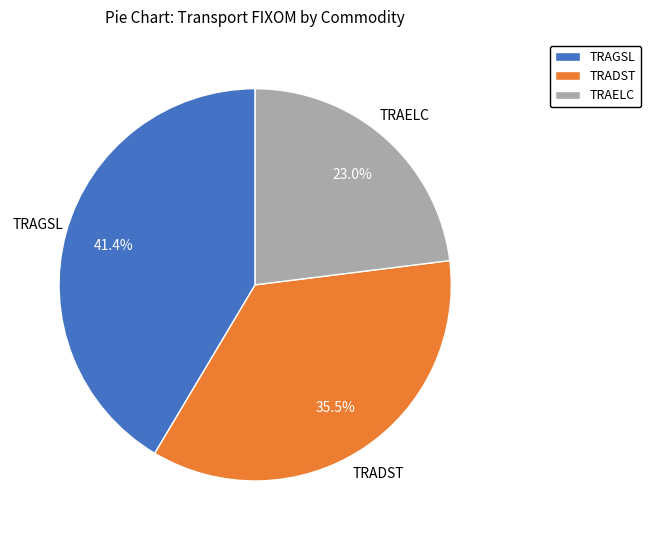

What percentage is NOT represented by TRAELC?

77.0%